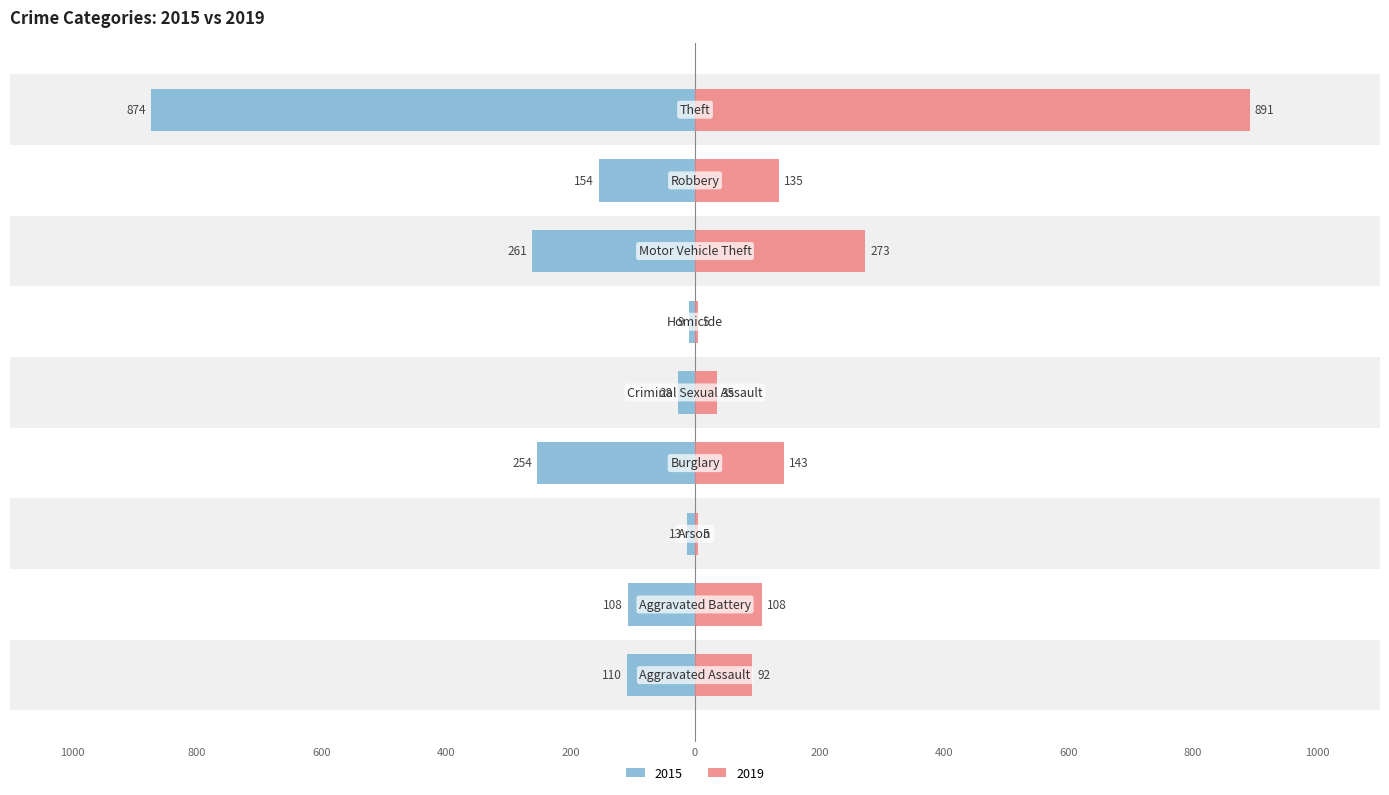

What is the average value of the 2015 series?

-201